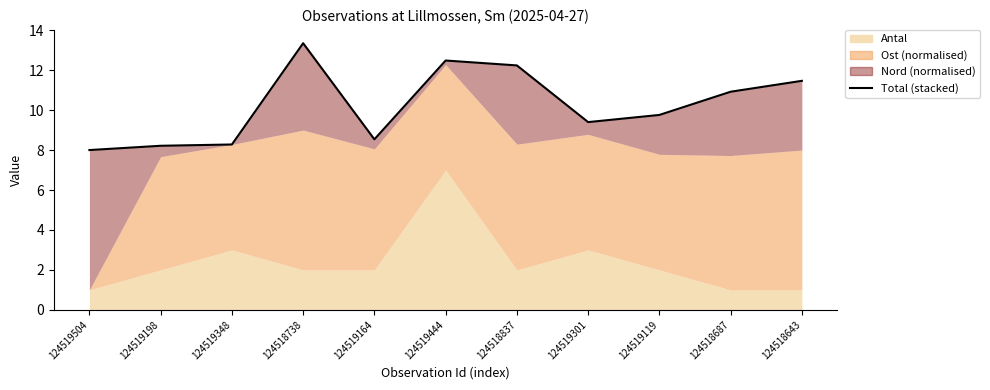

Rank the categories by value from lowest to highest.

124519504, 124519198, 124519348, 124519164, 124519301, 124519119, 124518687, 124518643, 124518837, 124519444, 124518738